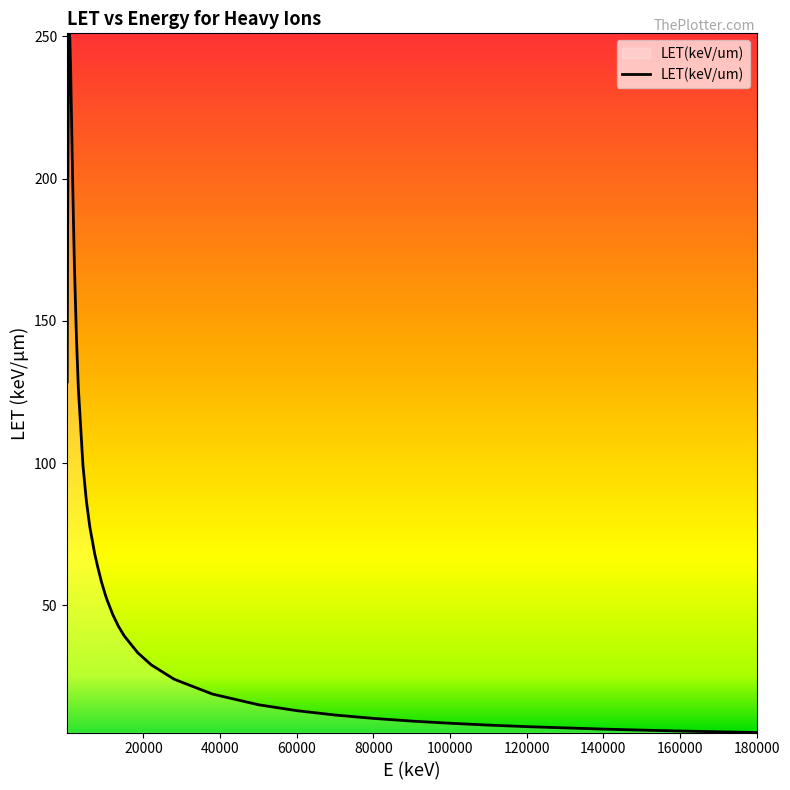

What is the difference between the maximum and minimum values?

245.7